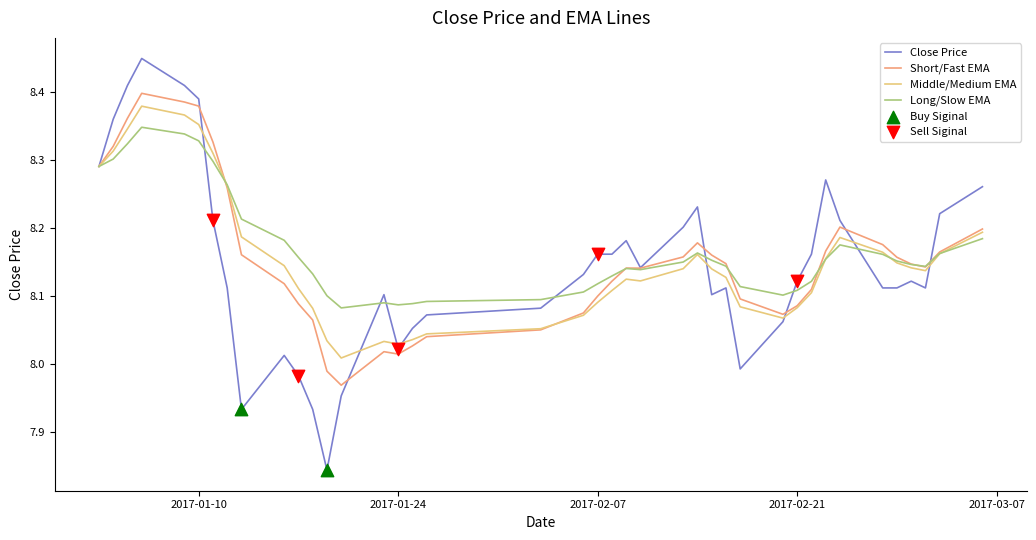

Which series has the widest spread of values?

Close Price